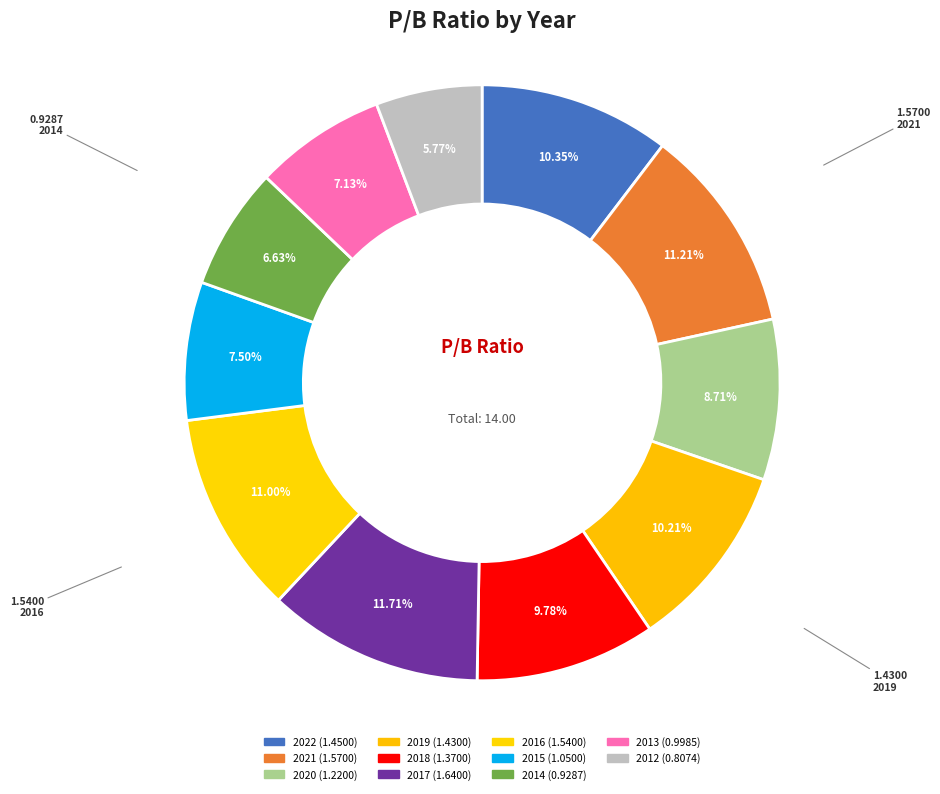

What percentage is the 2022 slice, to the nearest percent?

10%